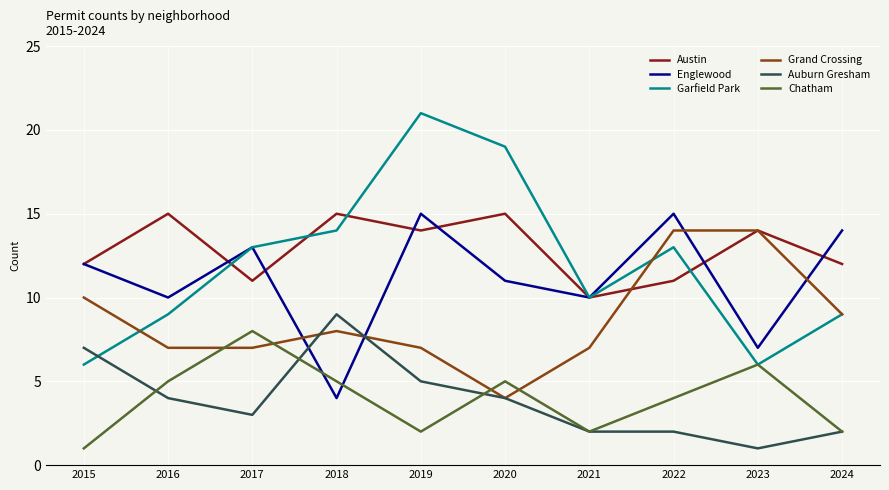

True or false: Auburn Gresham has more than 2 points higher than both neighbors.

False